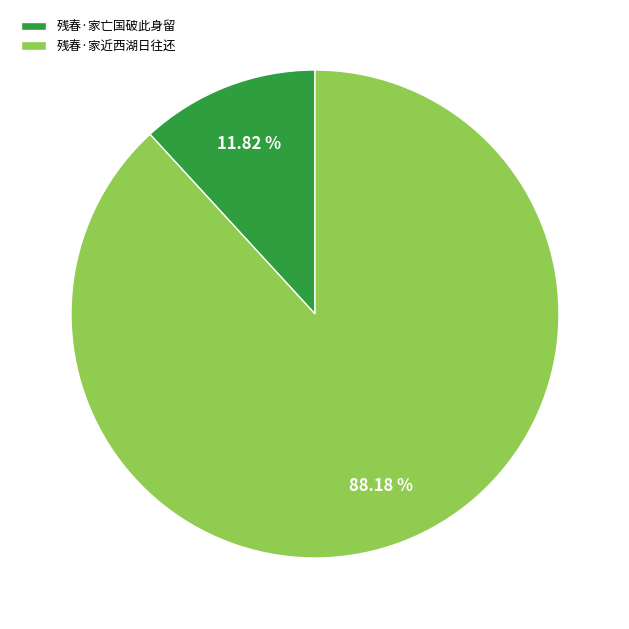

What percentage is NOT represented by 残春·家亡国破此身留?

88.2%